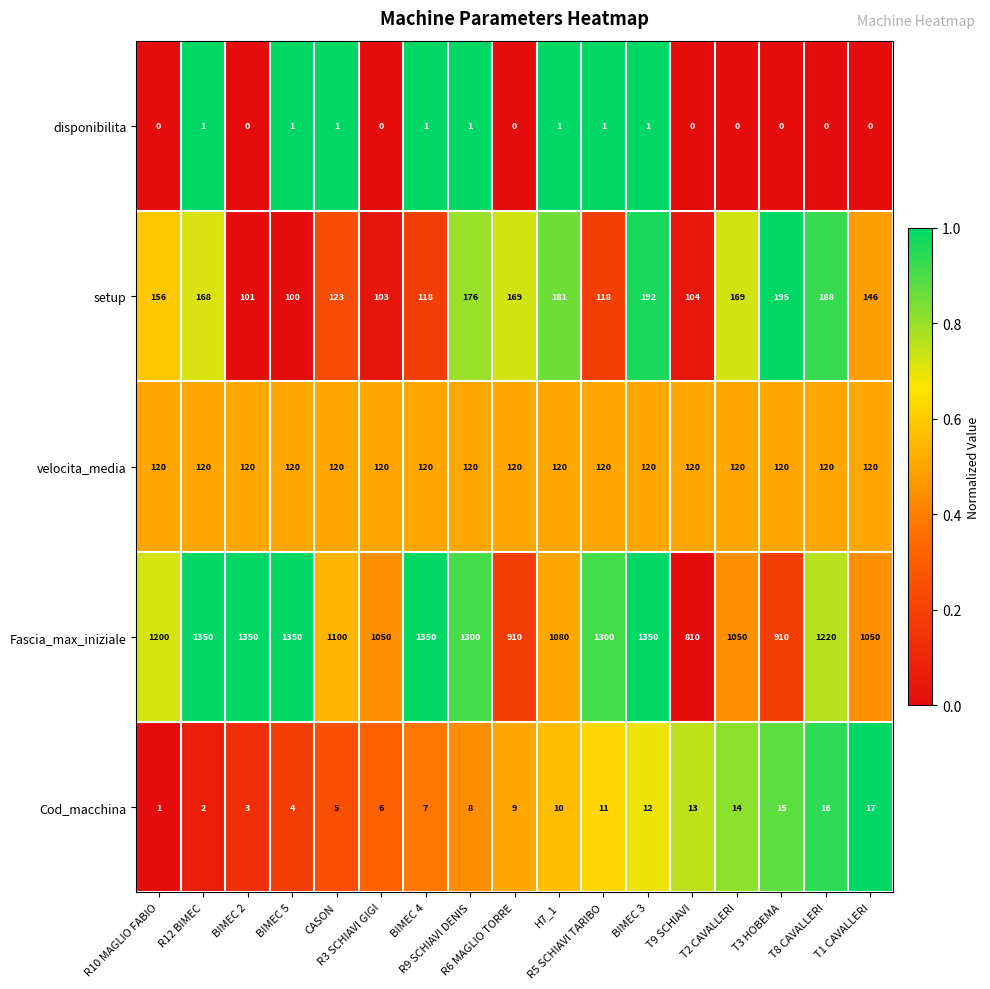

Count the number of categories in the chart.

17